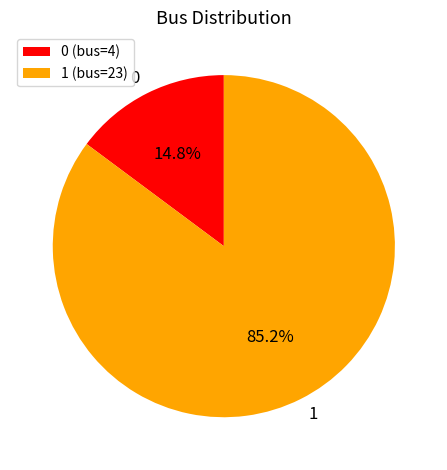

To the nearest percent, what portion does 1 represent?

85%